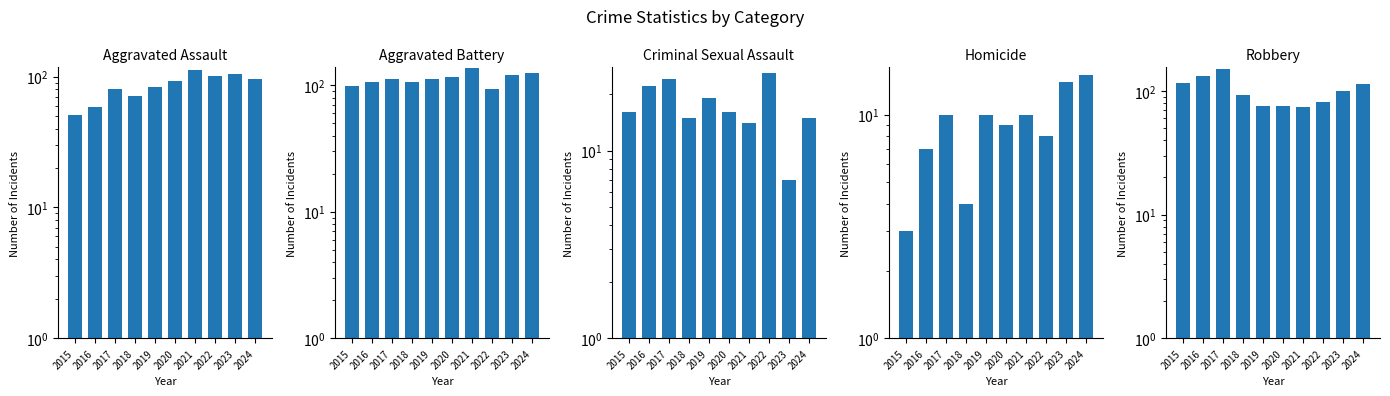

List the series in order of their peak value, highest first.

Robbery, Aggravated Battery, Aggravated Assault, Criminal Sexual Assault, Homicide